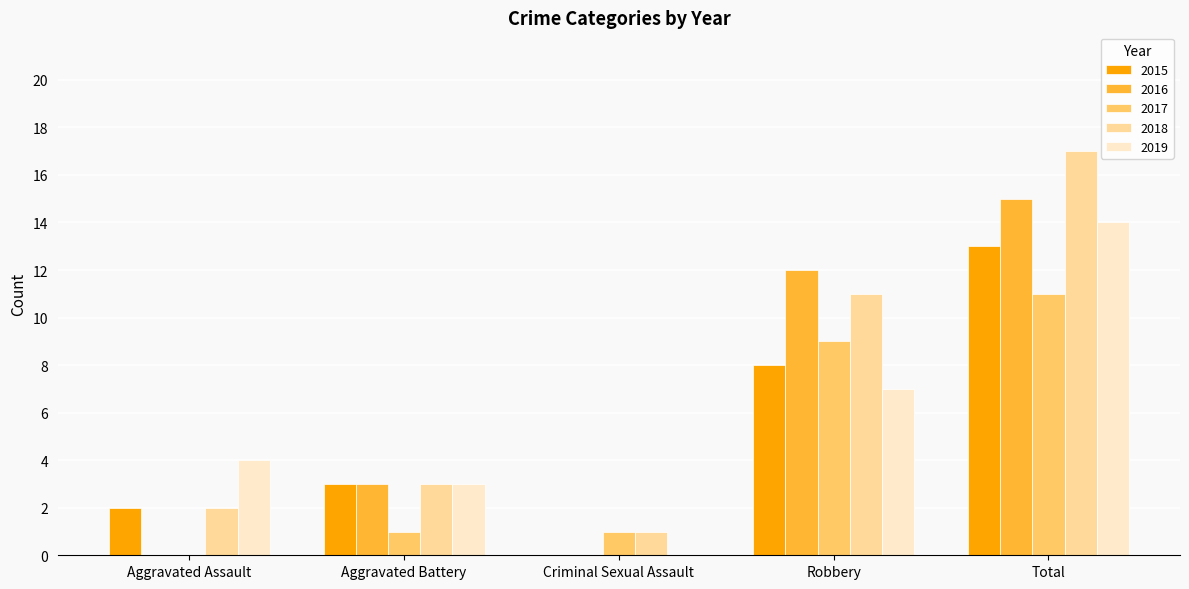

Is it true that 2018 equals 17 at Total?

True